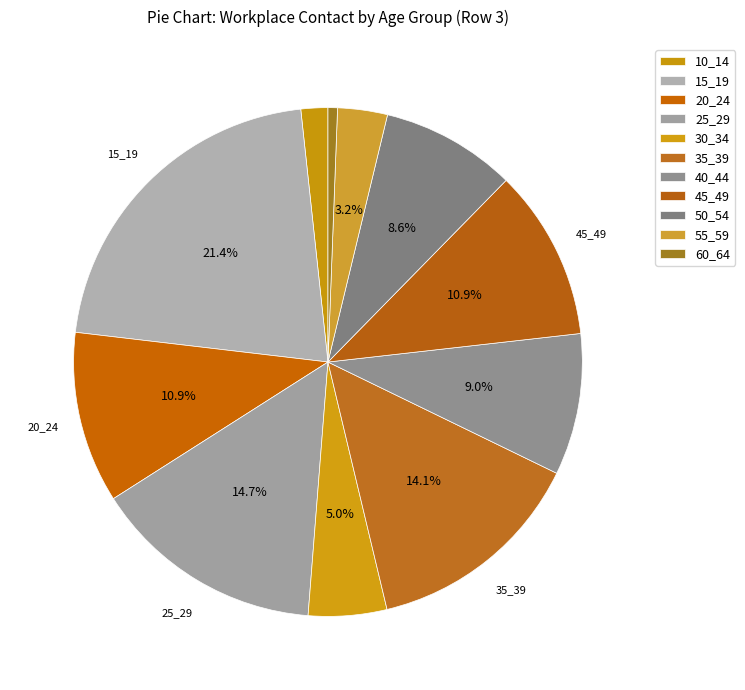

How many segments does this pie chart have?

11